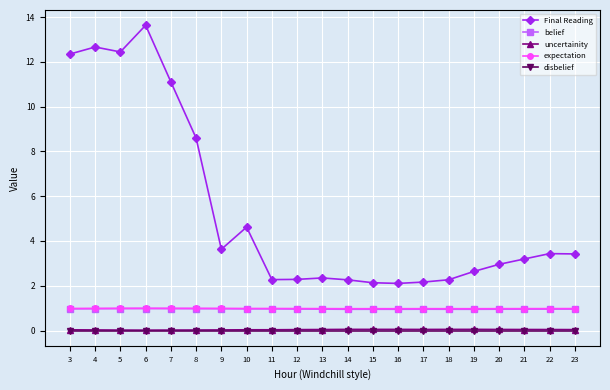

Is it true that belief equals 1.6 at 9?

False